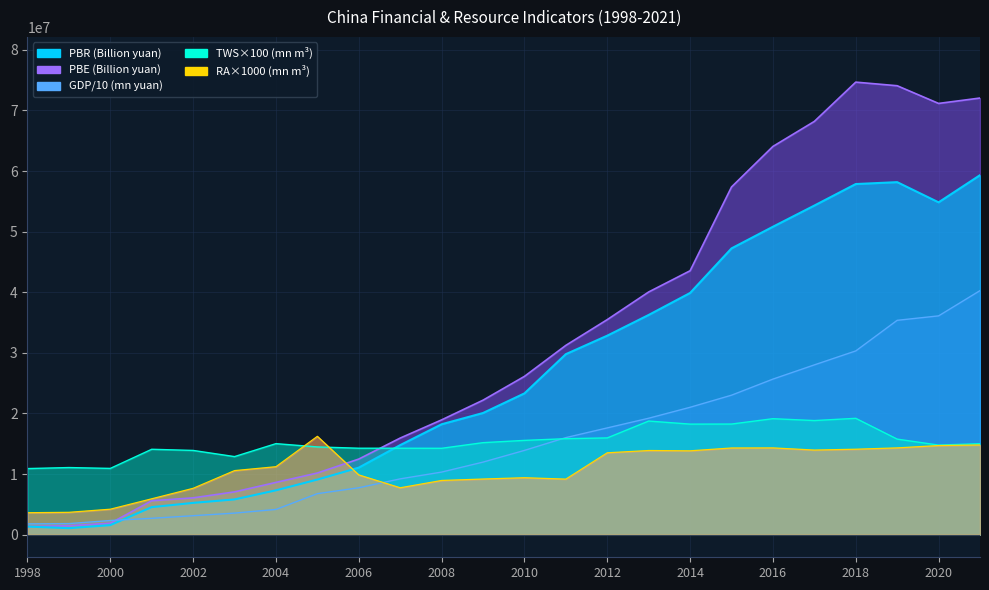

What is the difference between the maximum and minimum values in the RA series?

12606400.0